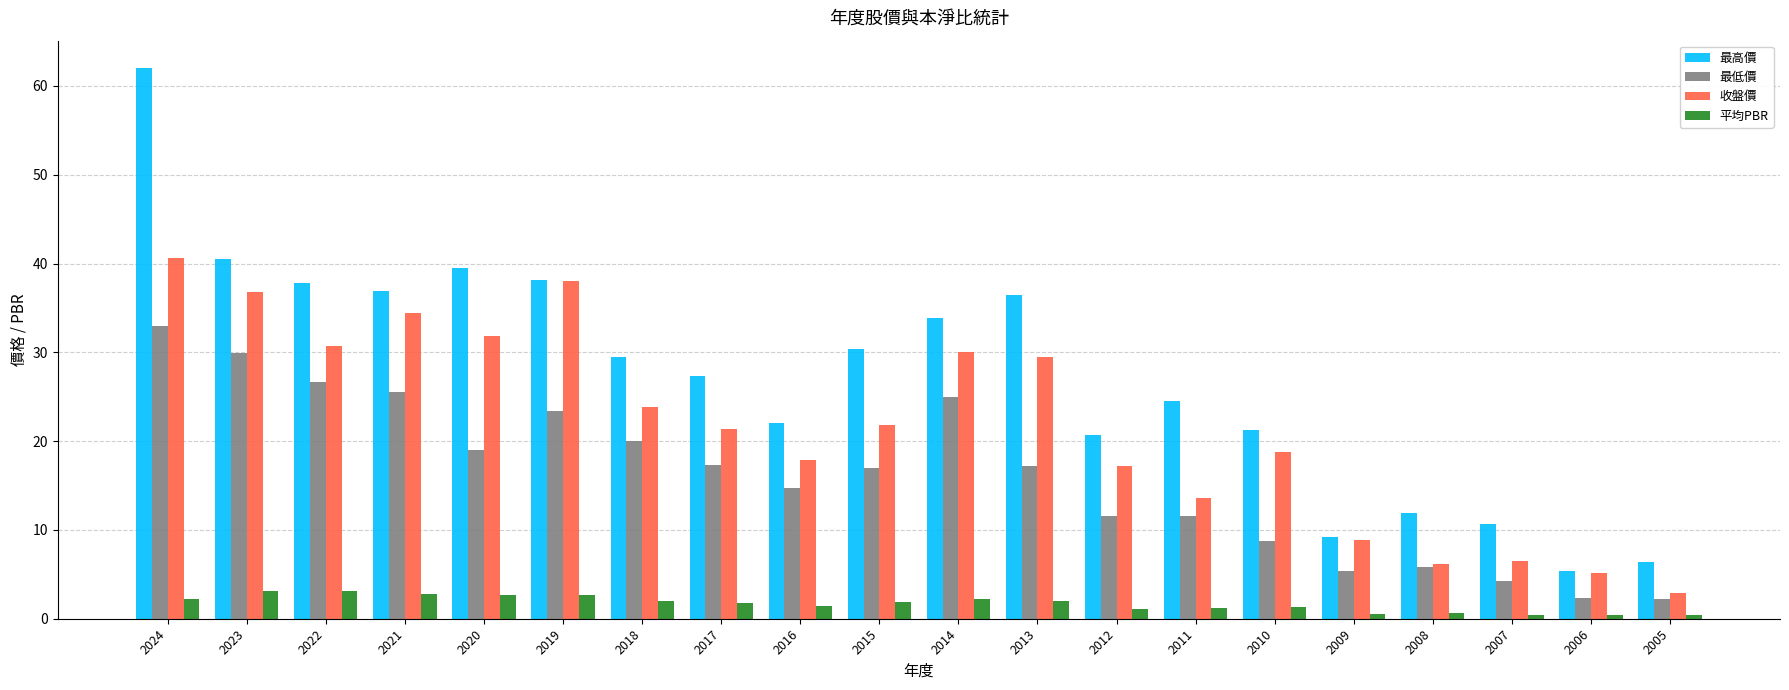

Rank the series by their maximum value, from lowest to highest.

平均PBR, 最低價, 收盤價, 最高價